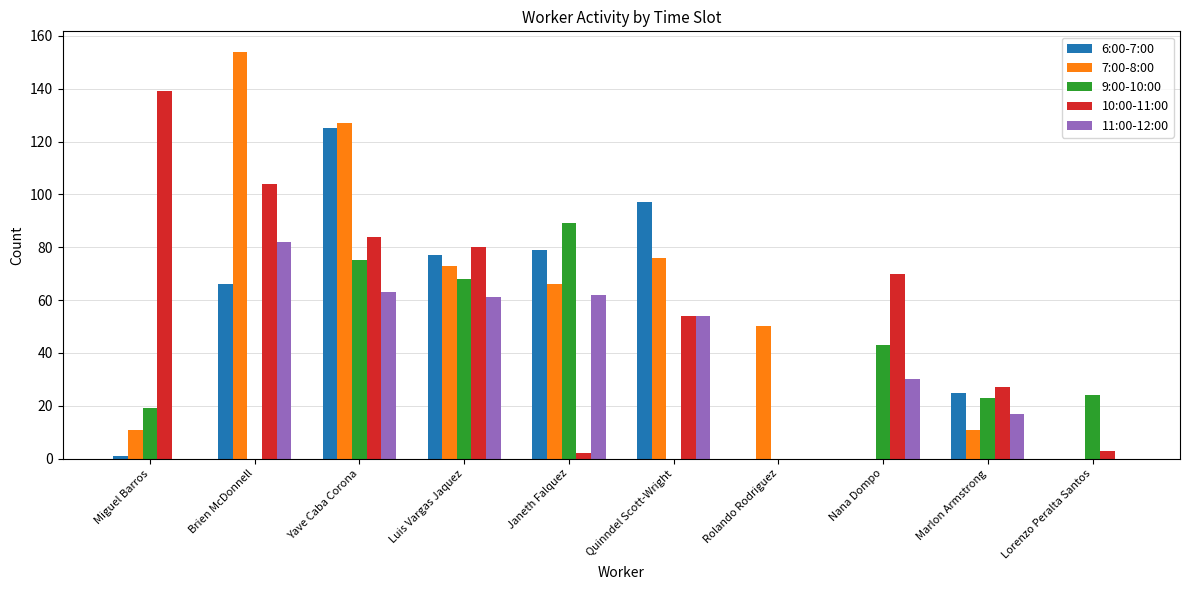

How many categories are shown in the chart?

10